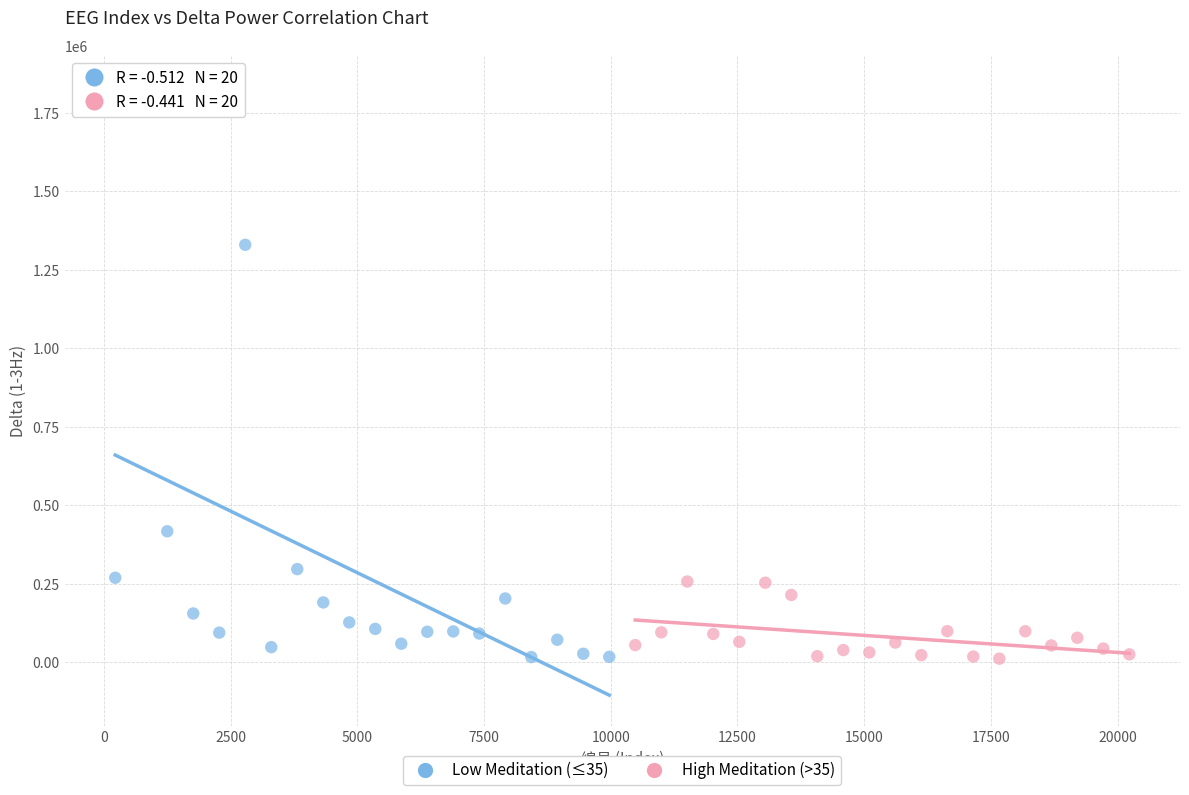

Which series has the largest Y range (max minus min)?

Low Meditation (≤35)